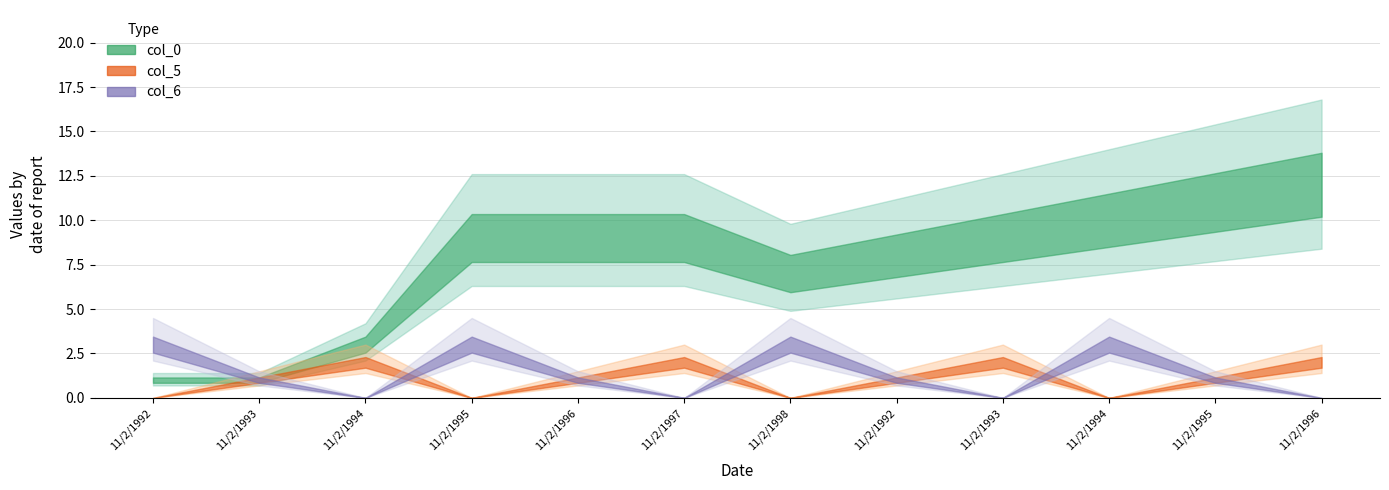

True or false: col_6 has a value of 0 at 11/2/1996.

True